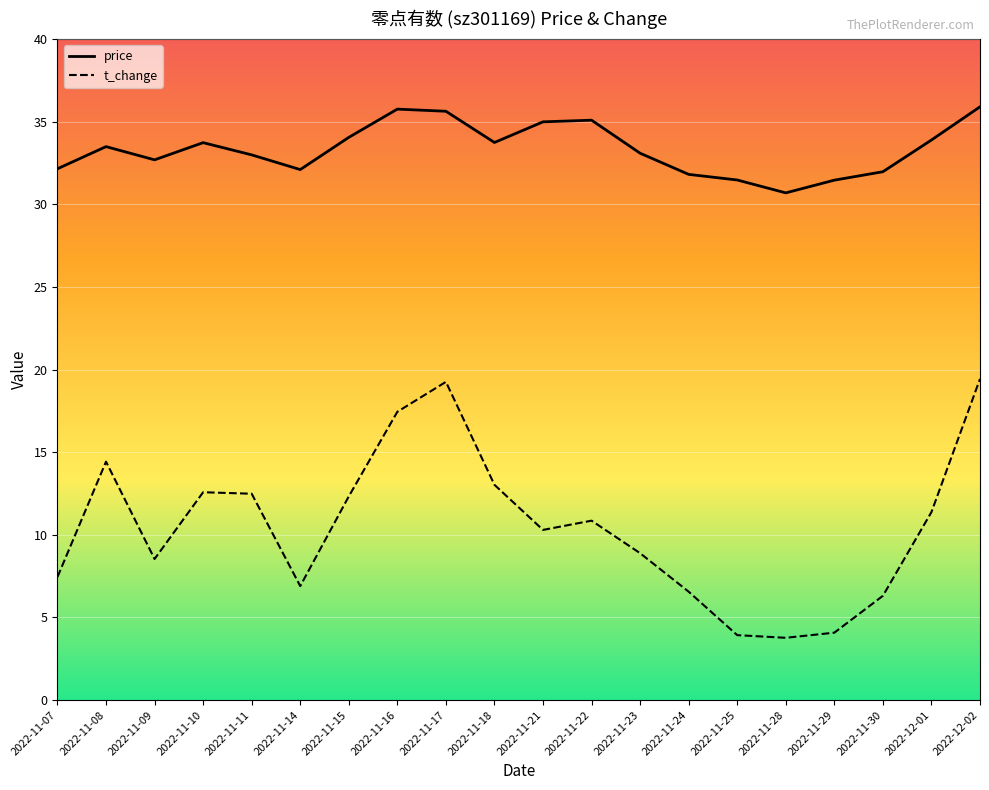

Which series has the largest range (max minus min)?

t_change